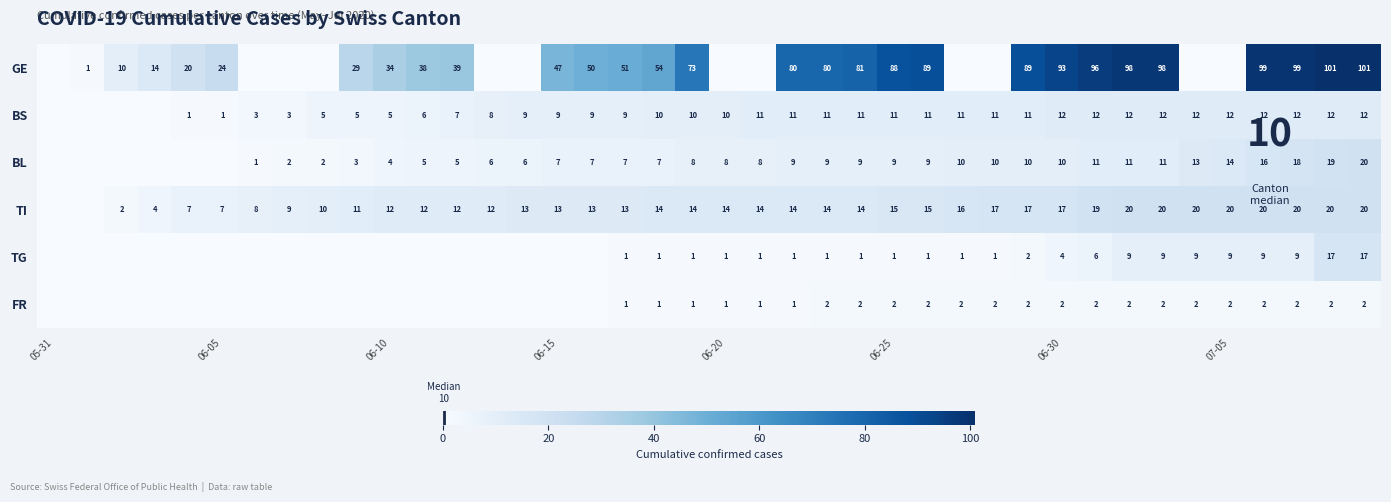

What is the total value across all series at 06-25?

126